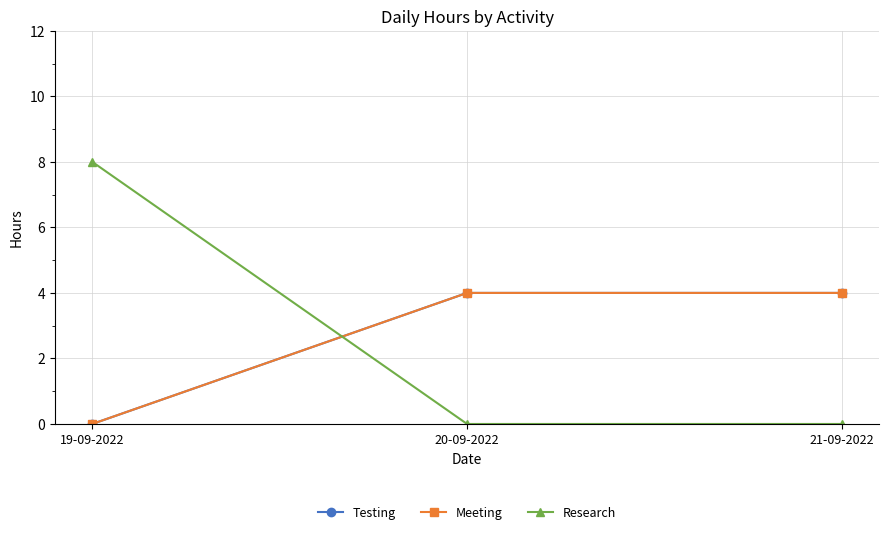

Is this an area chart (filled region under the line)?

No